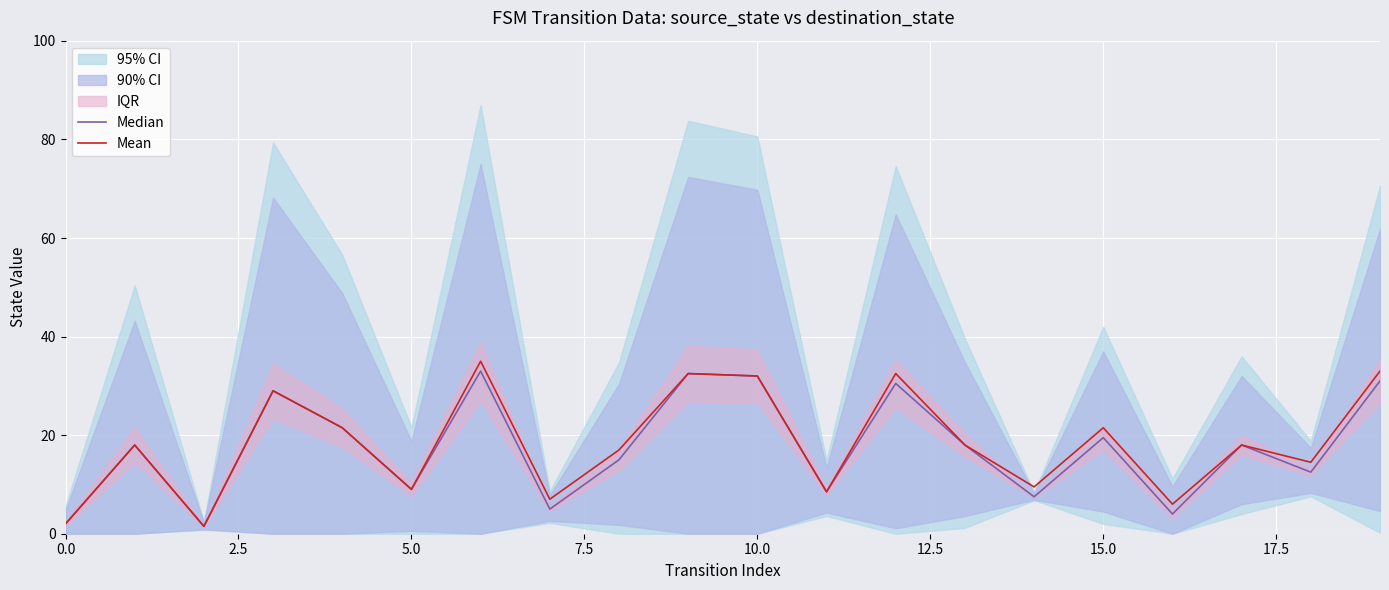

True or false: Median and Mean cross at least once.

False